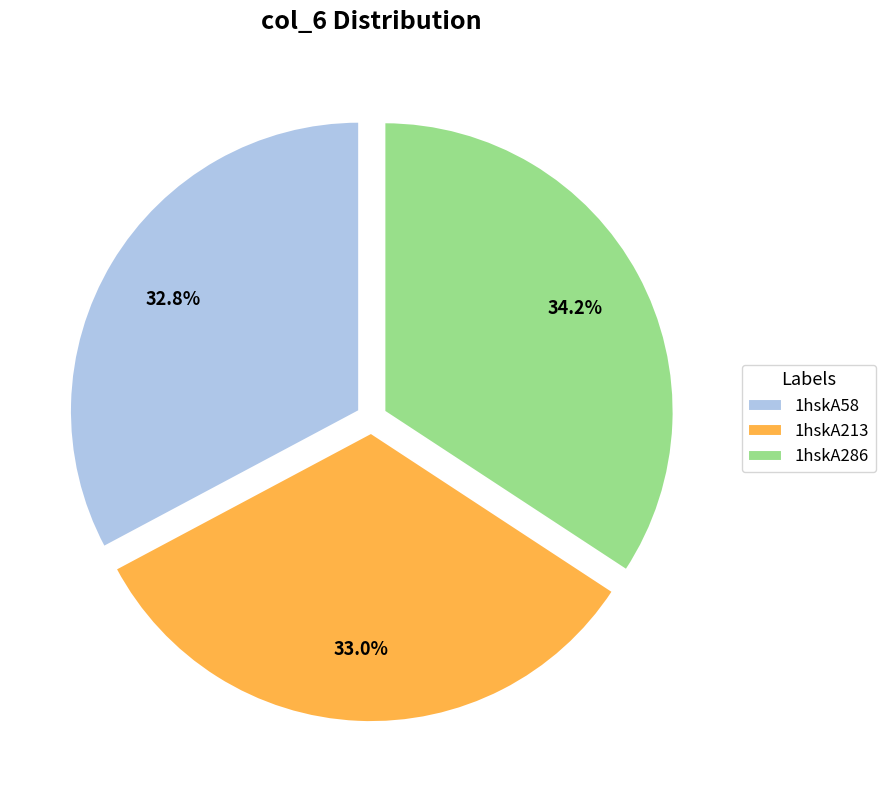

Is it true that 1hskA58 is 33% of the pie?

True